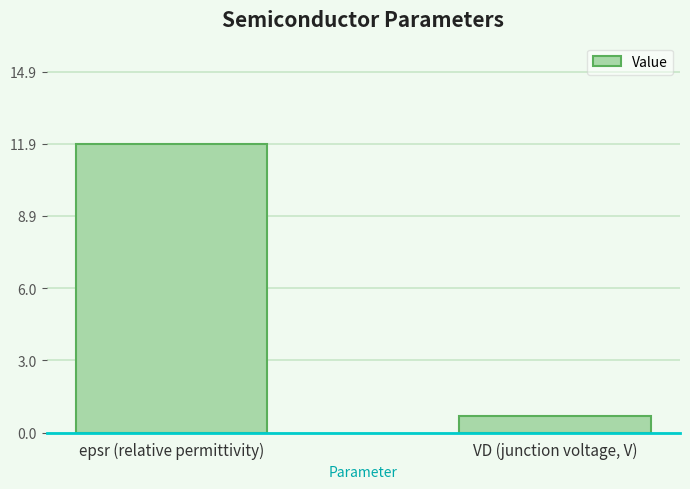

What is the label of the 2nd bar from the left?

VD (junction voltage, V)